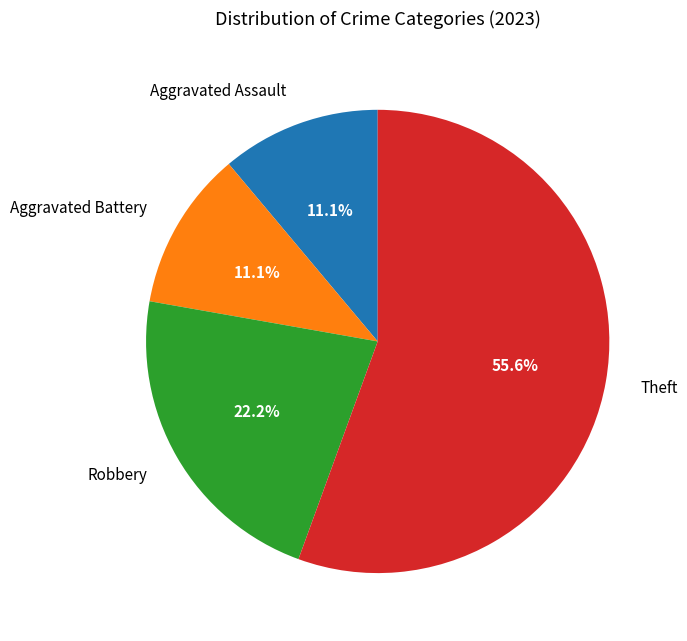

Is there any slice that represents more than half of the pie?

Yes